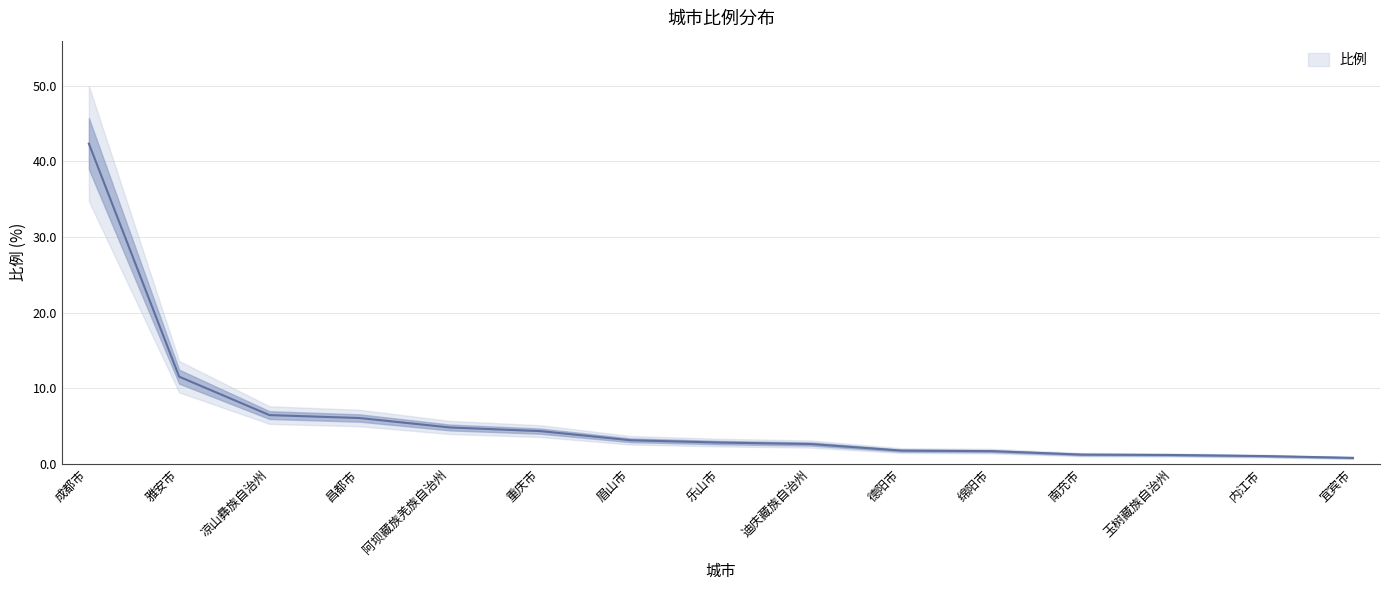

True or false: the data shows 0.4 at 绵阳市.

False